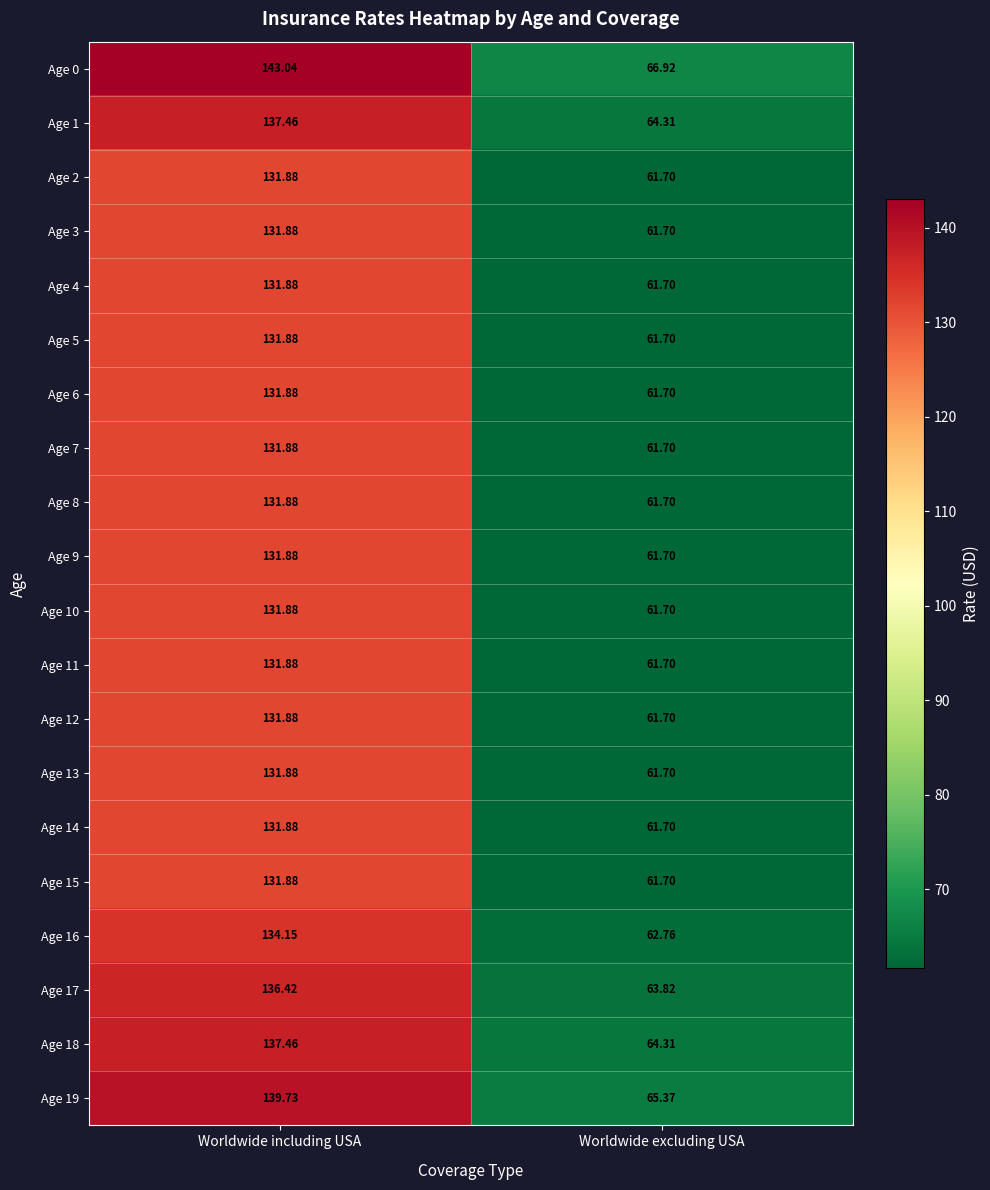

At which category is the sum across all series the highest?

Worldwide including USA